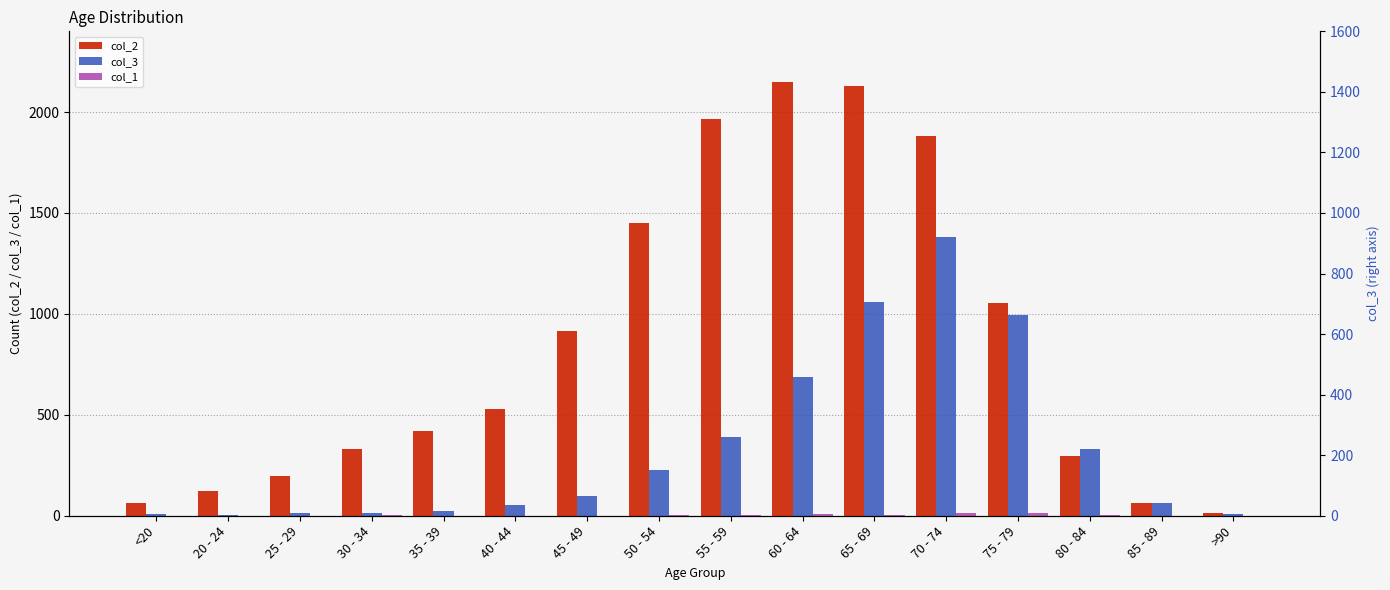

What is the difference between the highest and lowest values at 80 - 84?

329